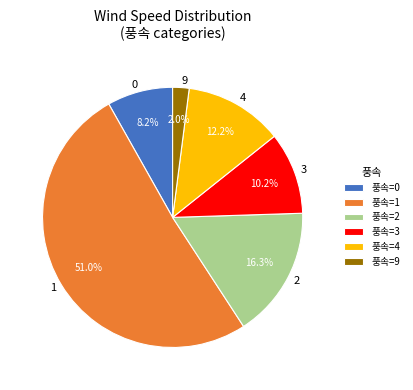

To the nearest percent, what is the average slice percentage?

17%